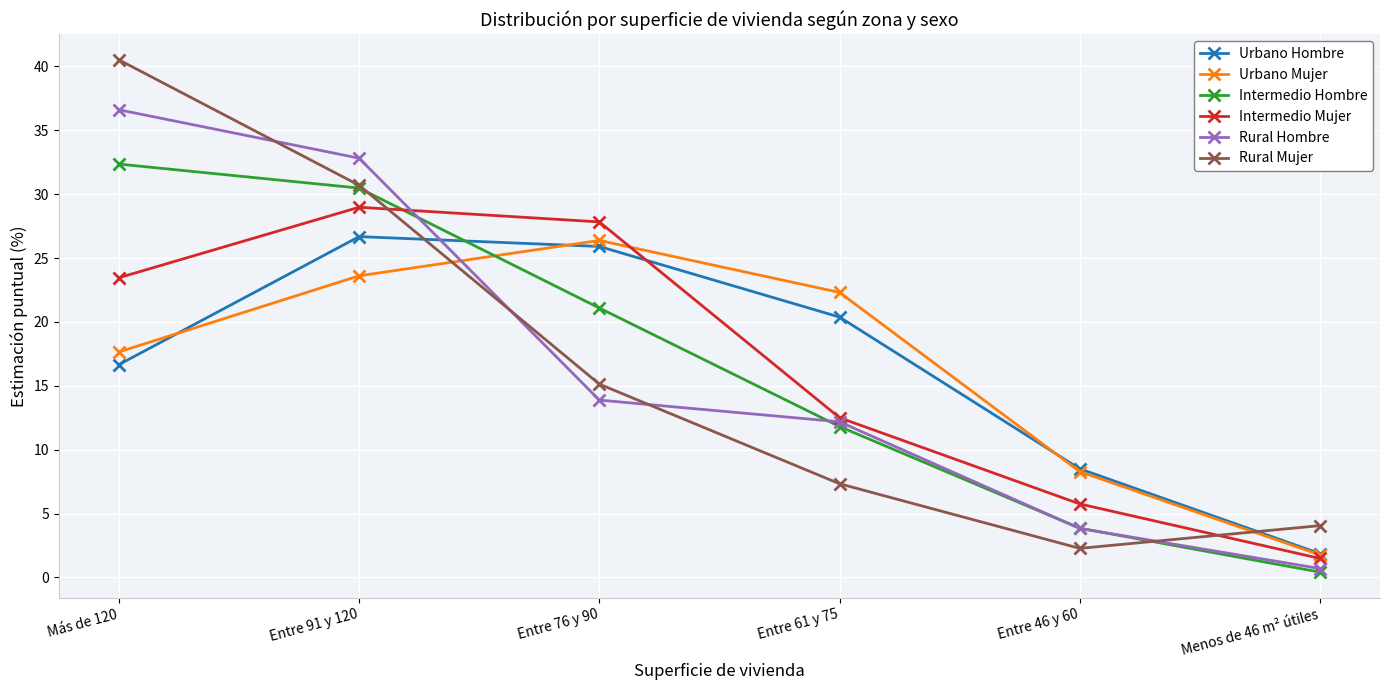

True or false: Urbano Mujer and Intermedio Mujer cross at least once.

True